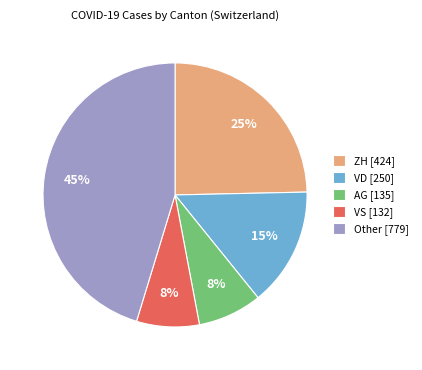

Is there a majority slice in this chart?

No